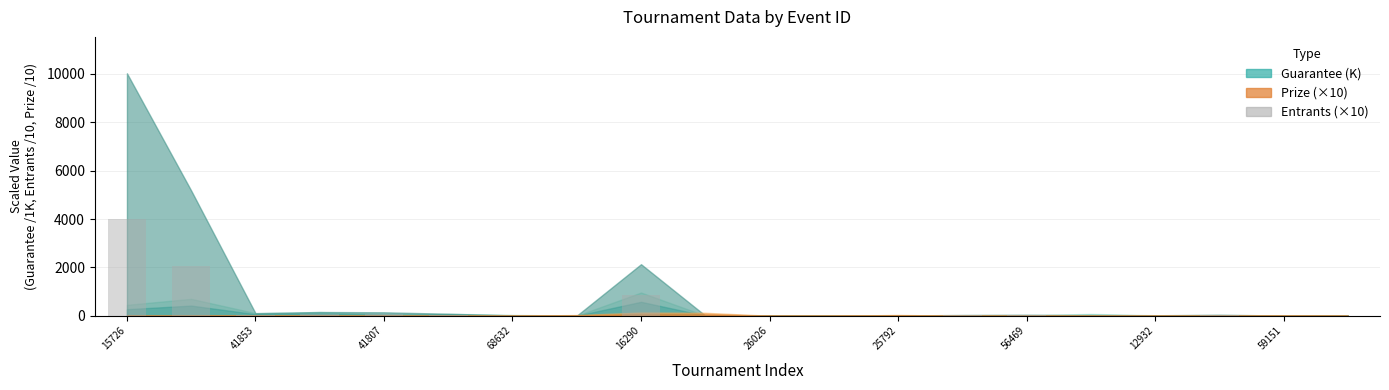

What is the maximum value shown in the chart?

4011.9